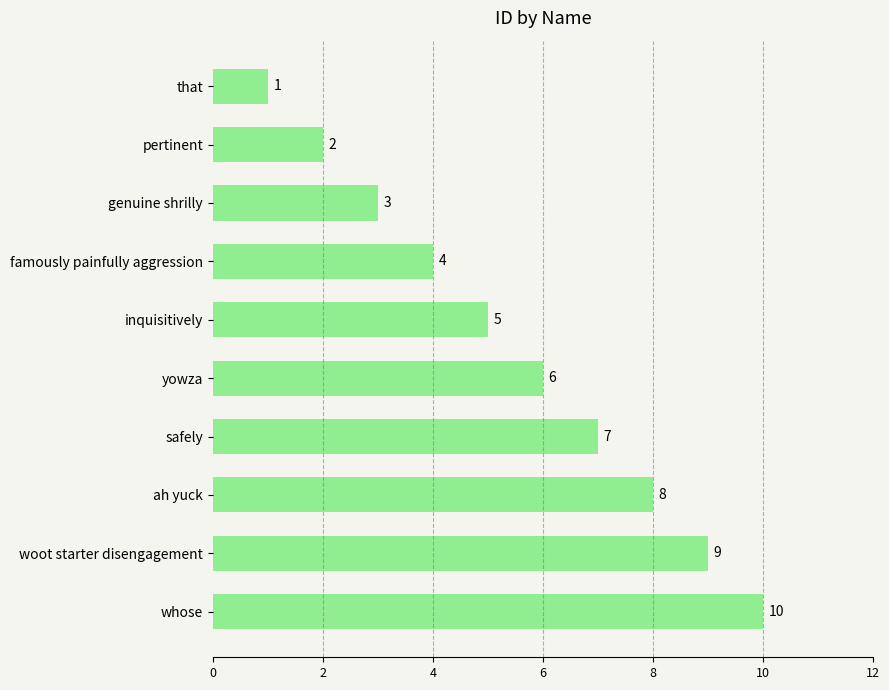

Does the chart contain stacked bars?

No